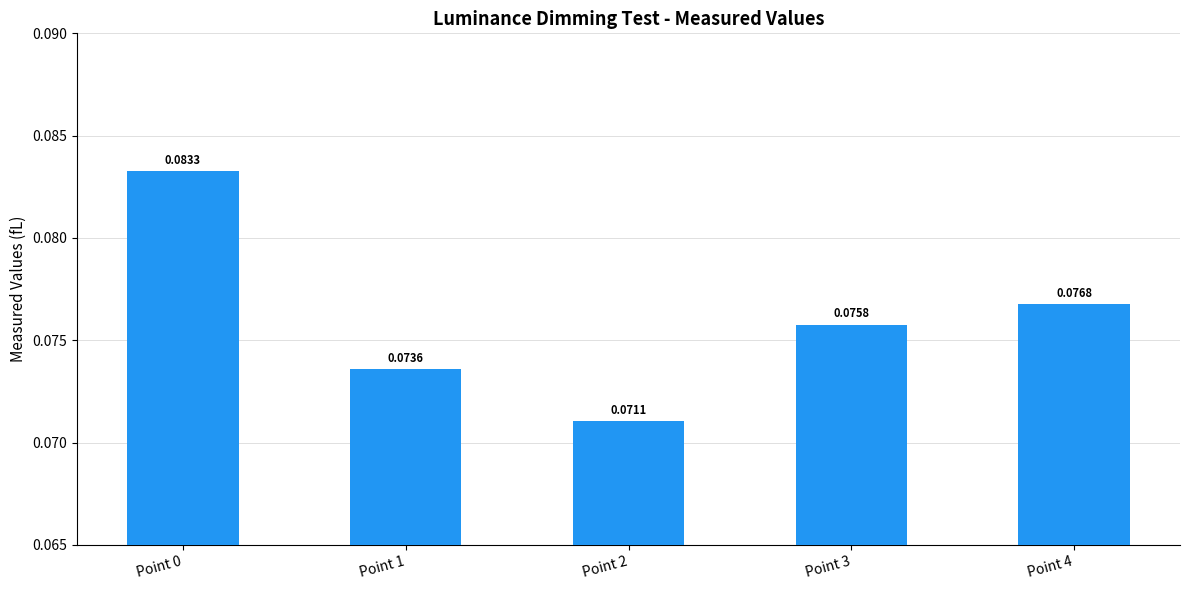

List the labels in order of value, largest first.

Point 0, Point 4, Point 3, Point 1, Point 2